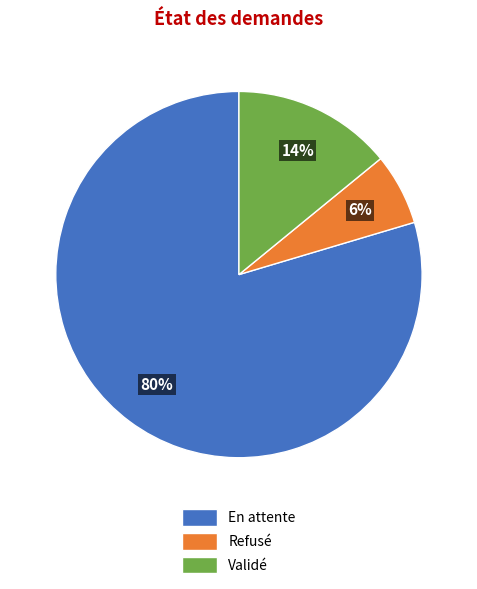

To the nearest percent, what percentage of the pie is En attente?

80%